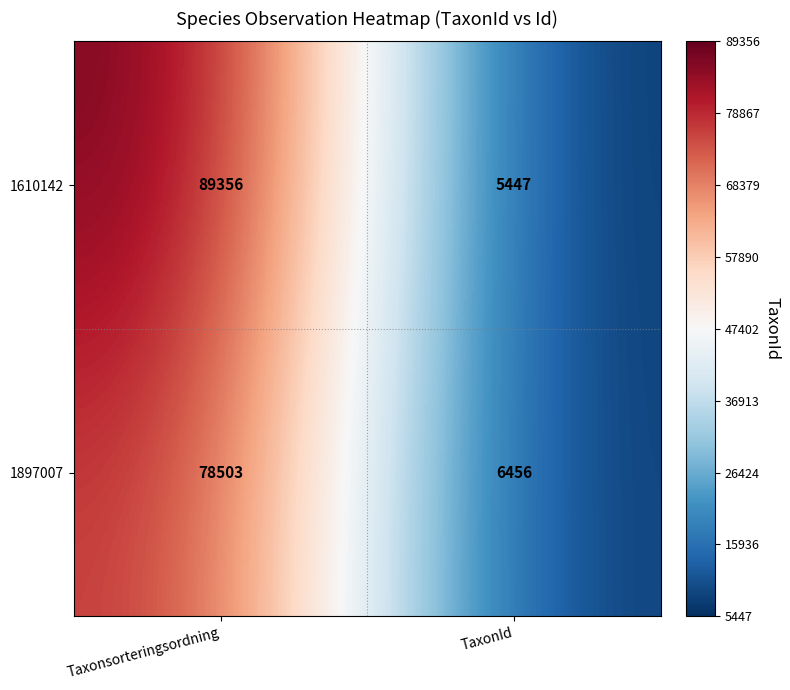

Rank the series by their maximum value, from highest to lowest.

1610142, 1897007